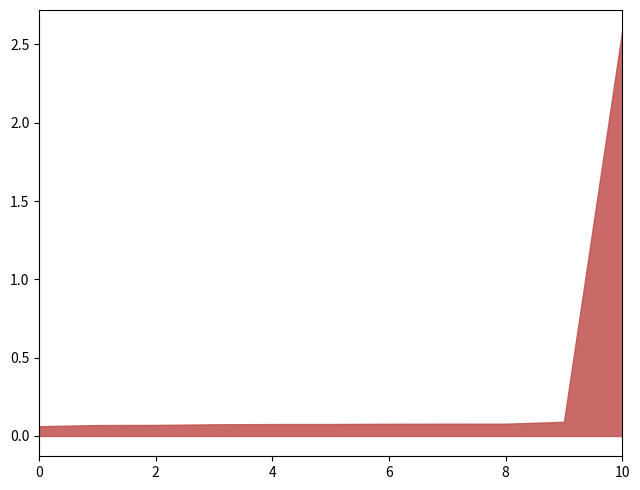

Which category has the highest value across all series?

10